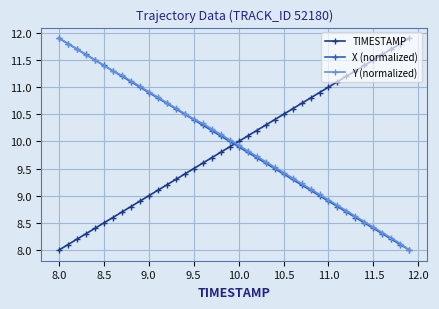

What is the greatest value displayed?

11.9